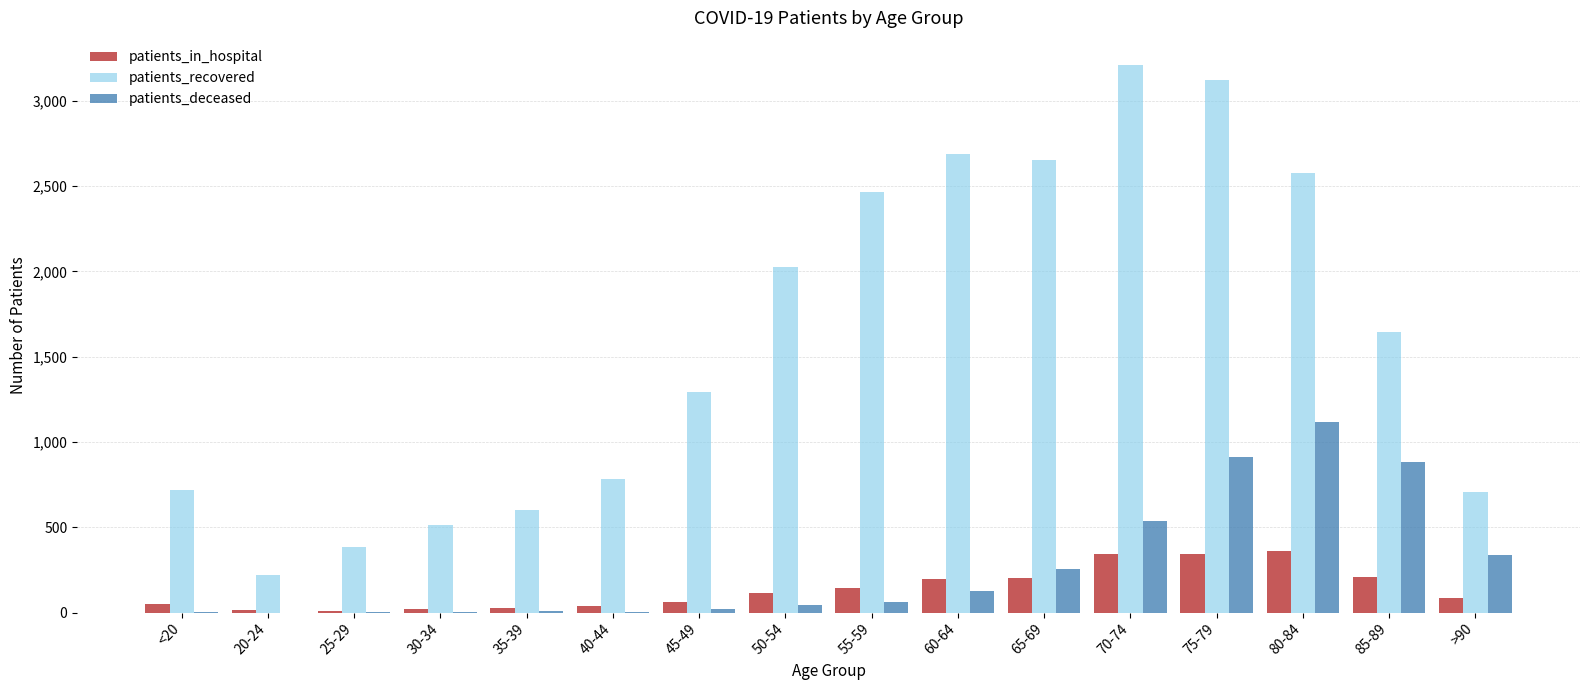

Which series has the largest total across all categories?

patients_recovered